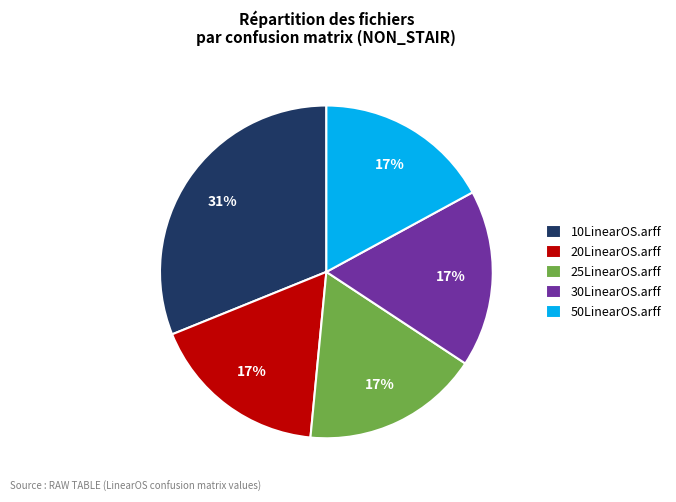

Combined, do 30LinearOS.arff and 10LinearOS.arff account for over 50%?

No